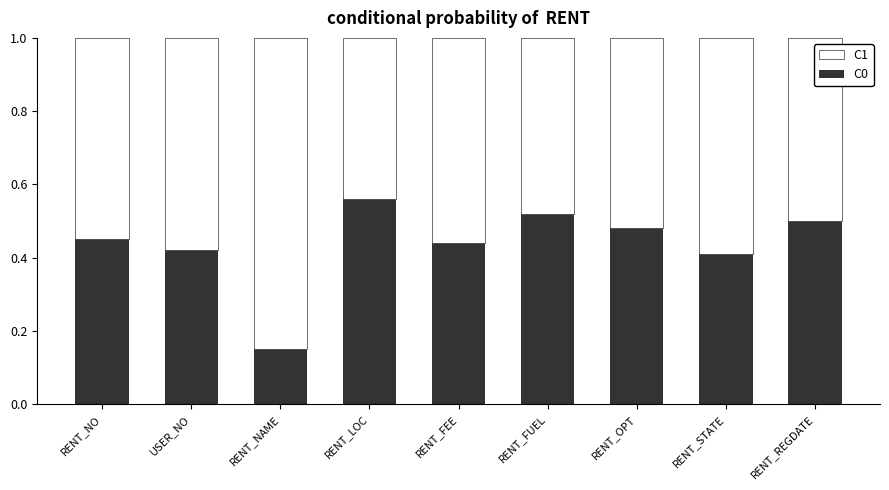

Is it true that C0 equals 0.2 at USER_NO?

False